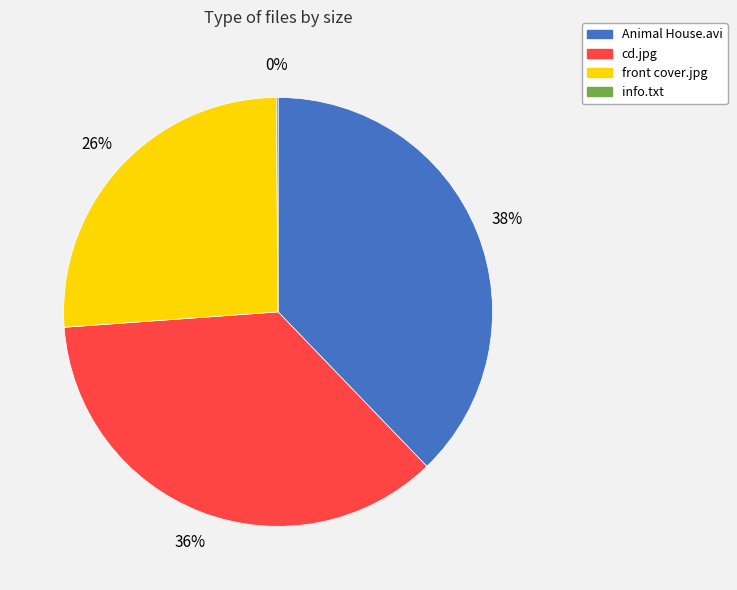

Is cd.jpg the majority of the pie?

No